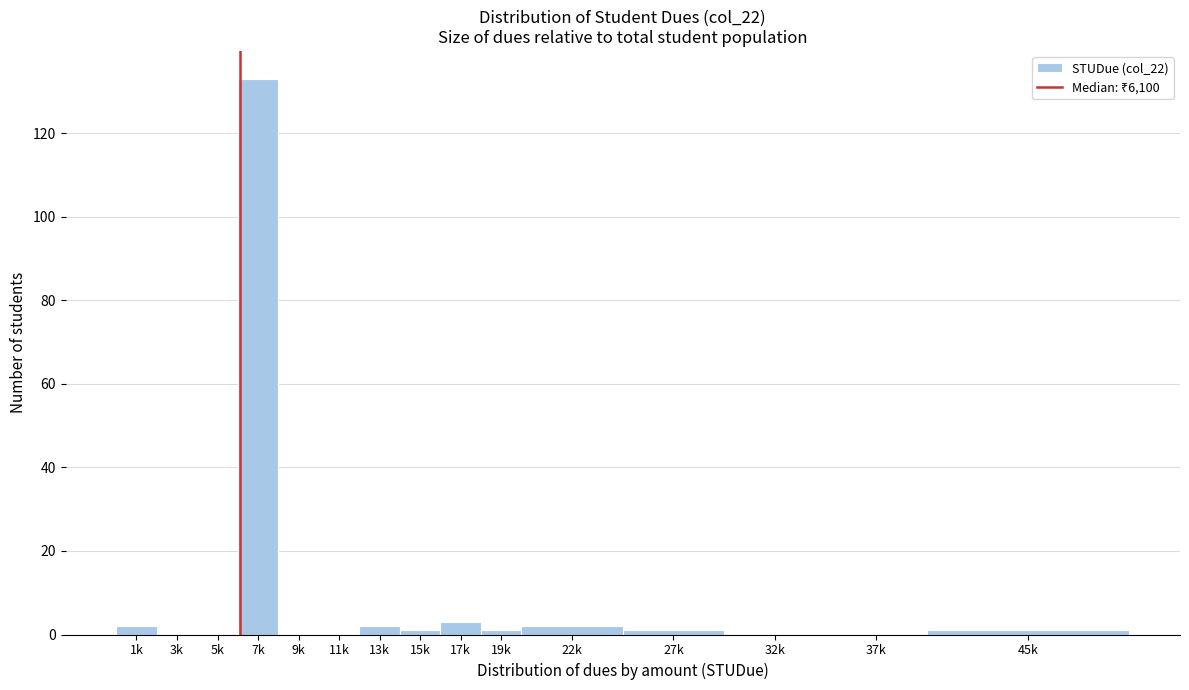

Reading left to right, extract all data points from this chart.

1k=2	3k=0	5k=0	7k=133	9k=0	11k=0	13k=2	15k=1	17k=3	19k=1	22k=2	27k=1	32k=0	37k=0	45k=1